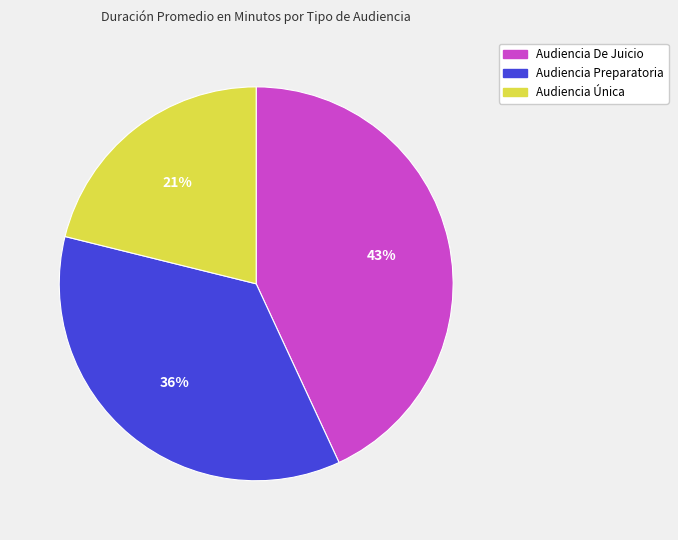

Is it true that Audiencia Preparatoria is 28% of the pie?

False